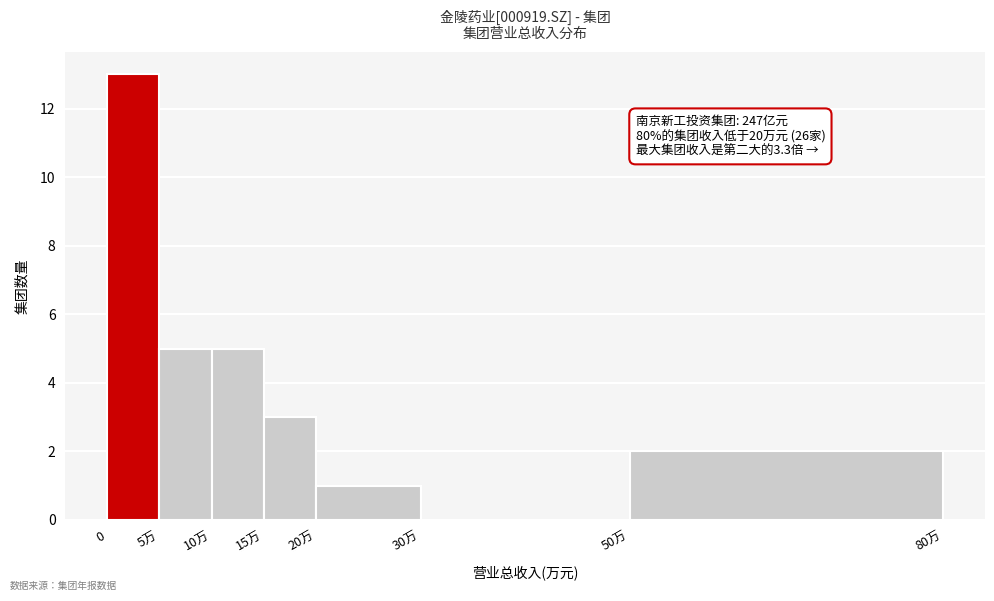

Reading left to right, what are all the values shown in this chart?

0=13	5万=5	10万=5	15万=3	20万=1	30万=0	50万=2